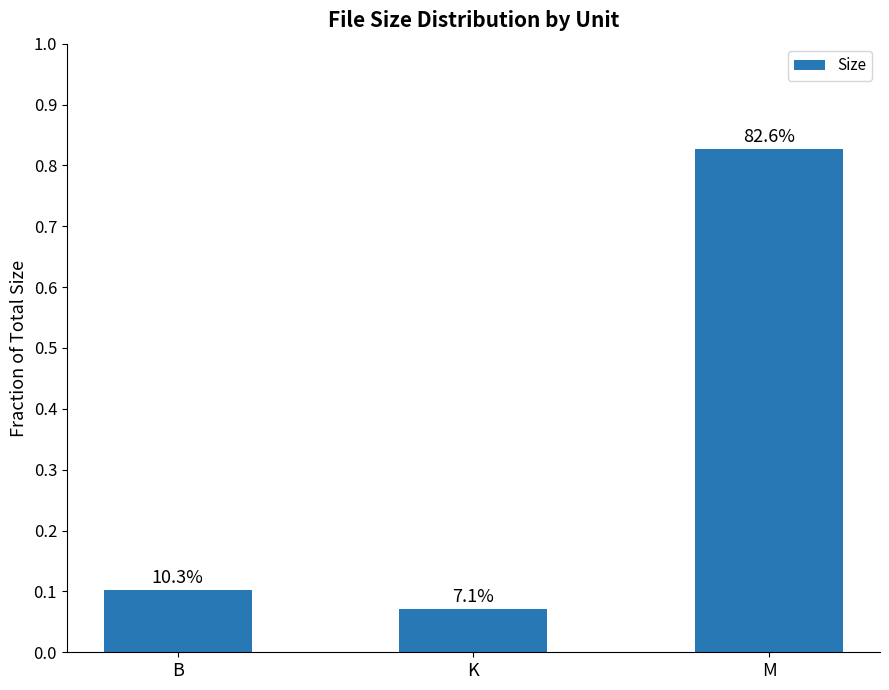

Reading left to right, extract all data points from this chart.

0.1	0.1	0.8